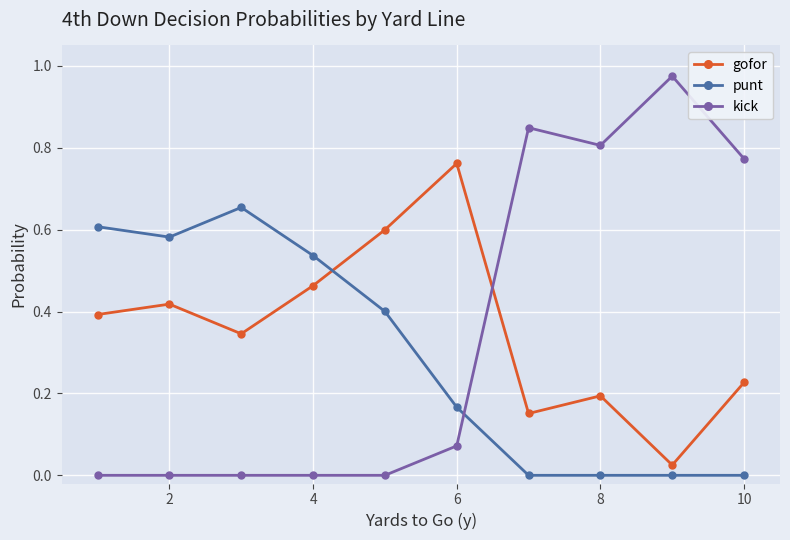

How many times do punt and gofor cross each other?

1